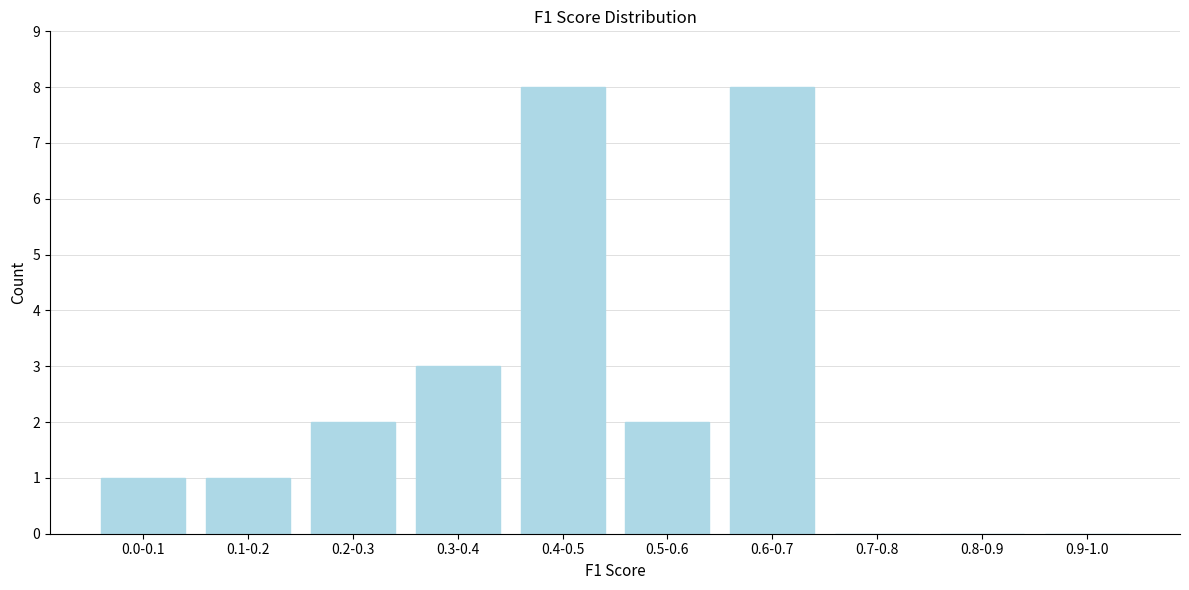

Reading right to left, what are all the values shown in this chart?

0.9-1.0=0	0.8-0.9=0	0.7-0.8=0	0.6-0.7=8	0.5-0.6=2	0.4-0.5=8	0.3-0.4=3	0.2-0.3=2	0.1-0.2=1	0.0-0.1=1